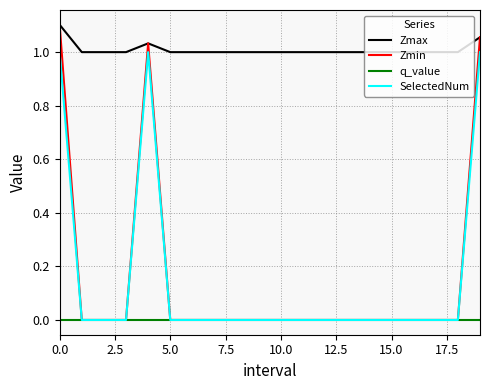

Which series has the largest total across all categories?

Zmax